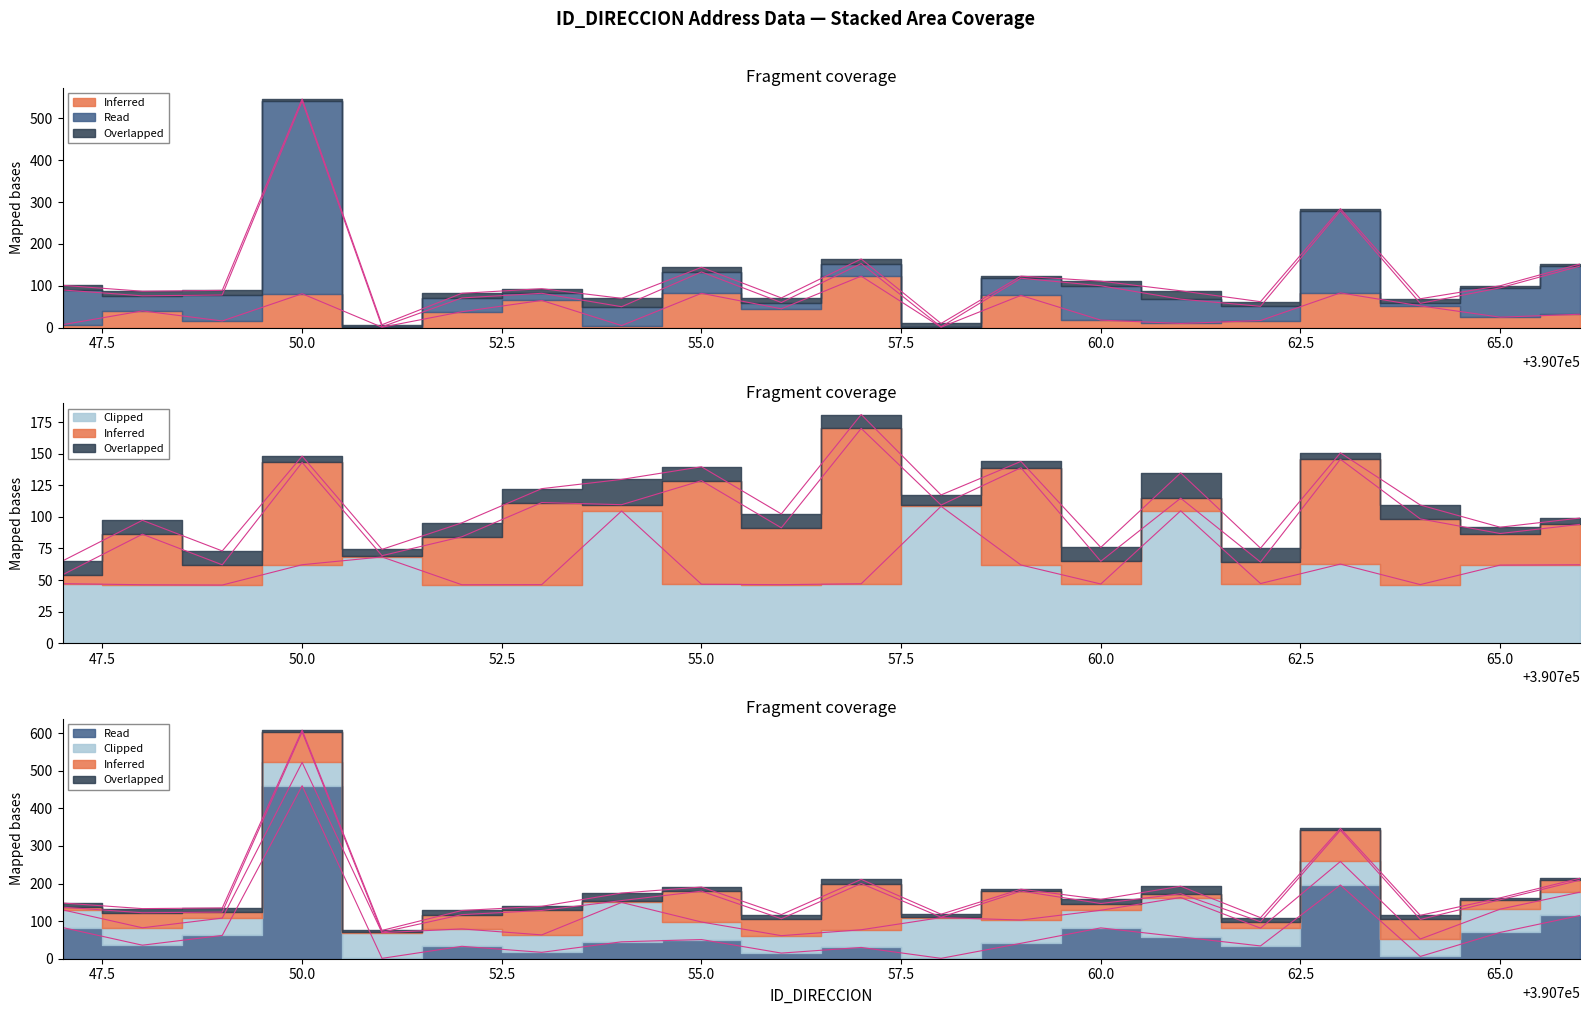

Between 390752 and 390760, which is larger?

390752